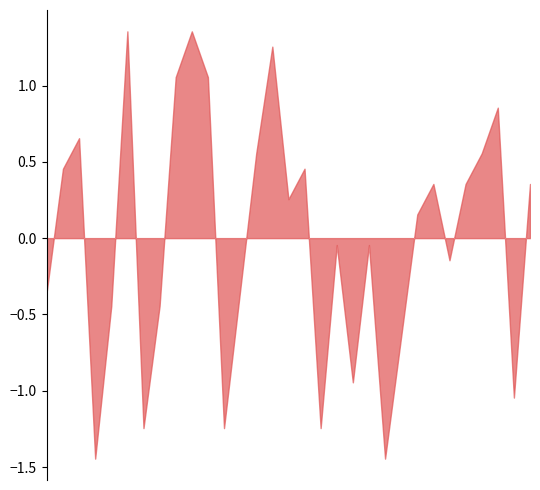

Which label corresponds to the smallest value in the chart?

04-03-2020